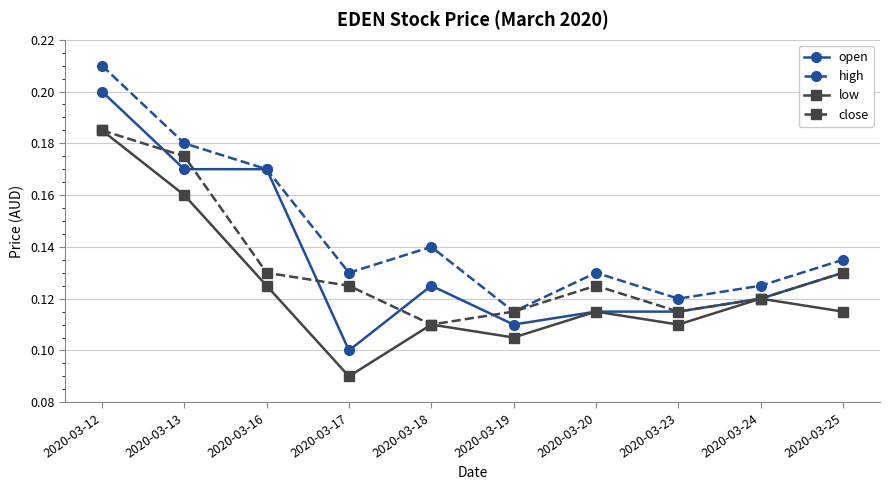

Where is close nearest to the value 0?

2020-03-18